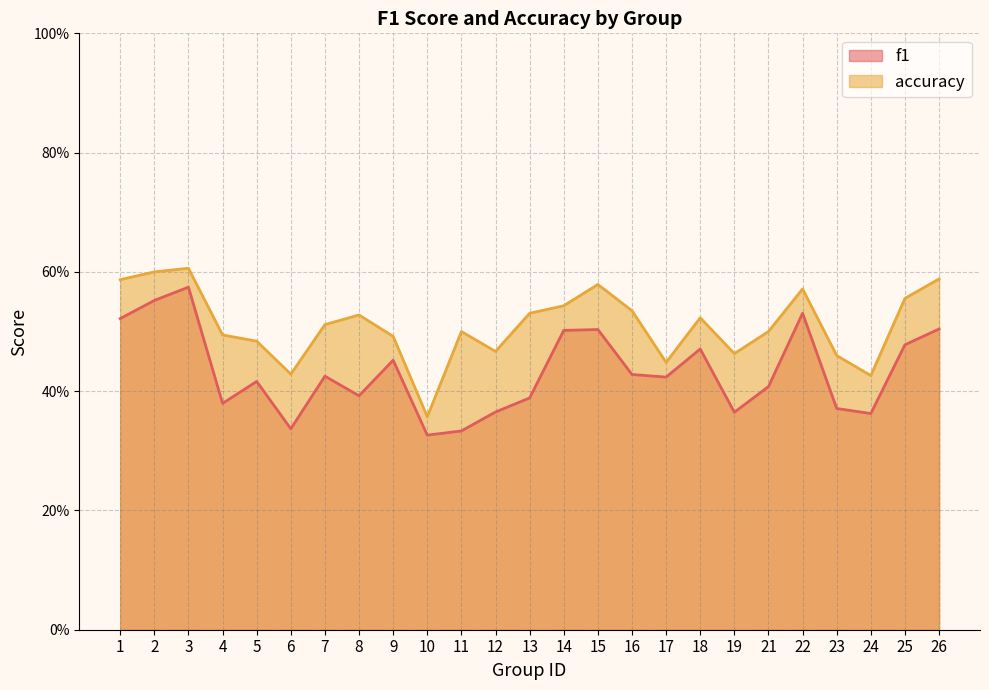

Reading right to left, extract all data points from this chart.

f1: 26=0.5	25=0.5	24=0.4	23=0.4	22=0.5	21=0.4	19=0.4	18=0.5	17=0.4	16=0.4	15=0.5	14=0.5	13=0.4	12=0.4	11=0.3	10=0.3	9=0.5	8=0.4	7=0.4	6=0.3	5=0.4	4=0.4	3=0.6	2=0.6	1=0.5
accuracy: 26=0.6	25=0.6	24=0.4	23=0.5	22=0.6	21=0.5	19=0.5	18=0.5	17=0.4	16=0.5	15=0.6	14=0.5	13=0.5	12=0.5	11=0.5	10=0.4	9=0.5	8=0.5	7=0.5	6=0.4	5=0.5	4=0.5	3=0.6	2=0.6	1=0.6